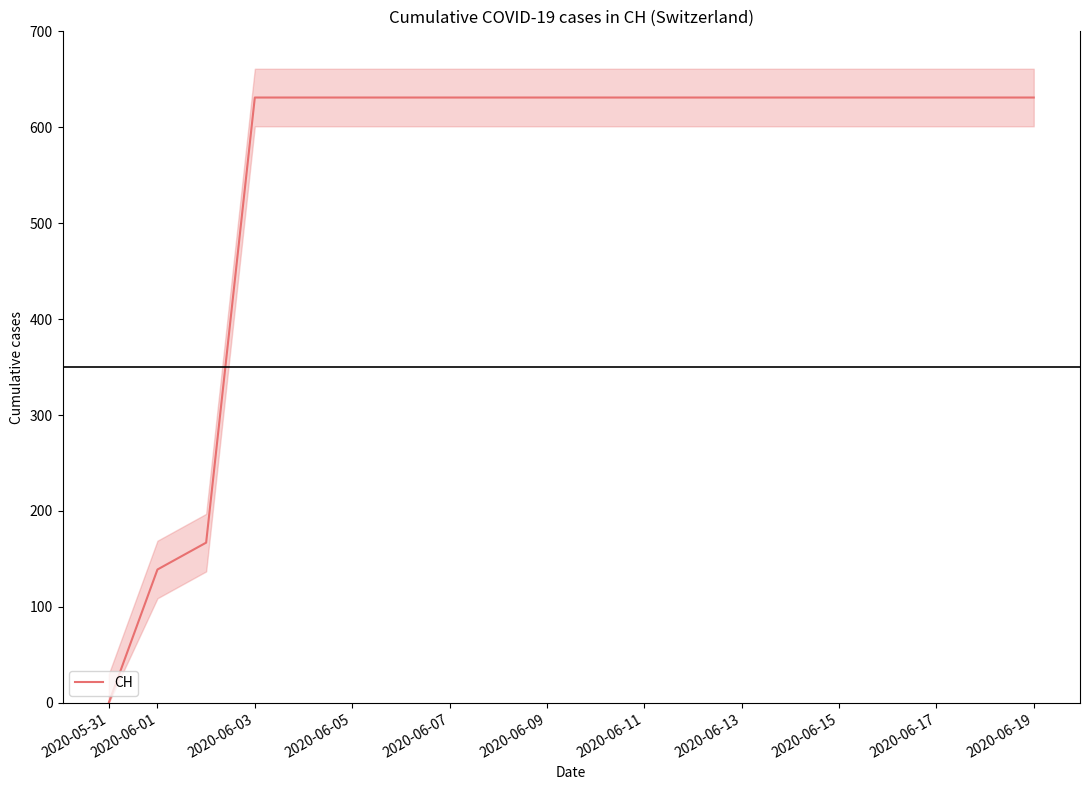

True or false: CH has a value of 631 at 2020-06-19.

True